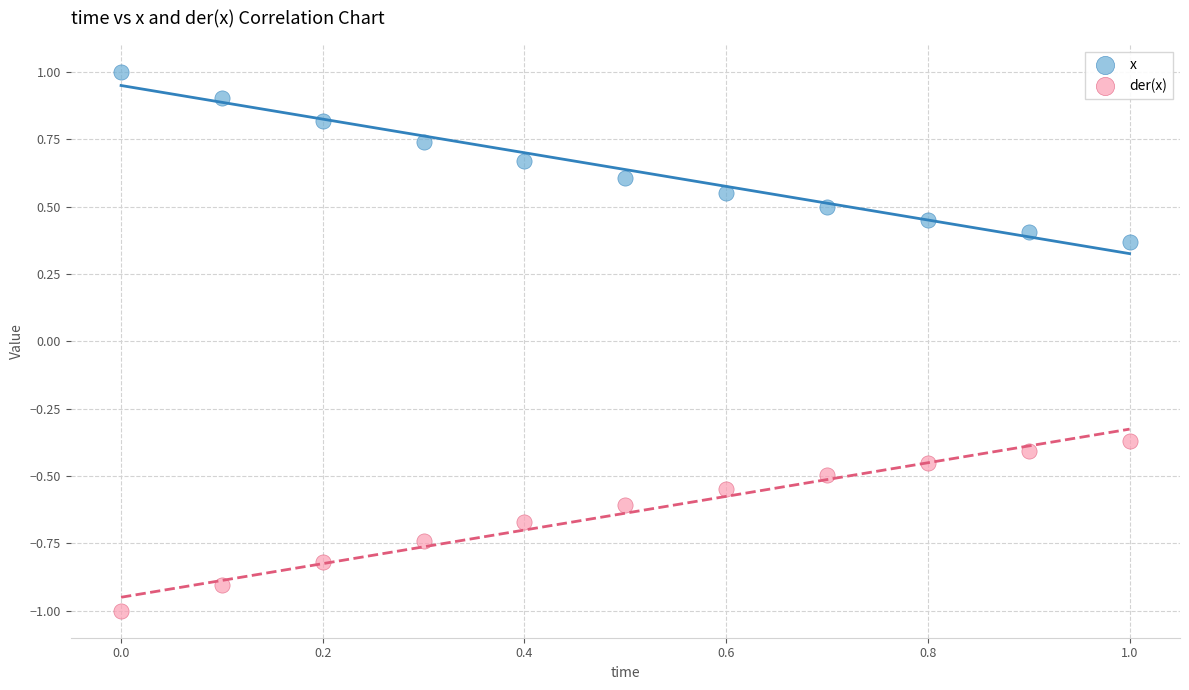

Which series reaches the minimum Y coordinate?

der(x)